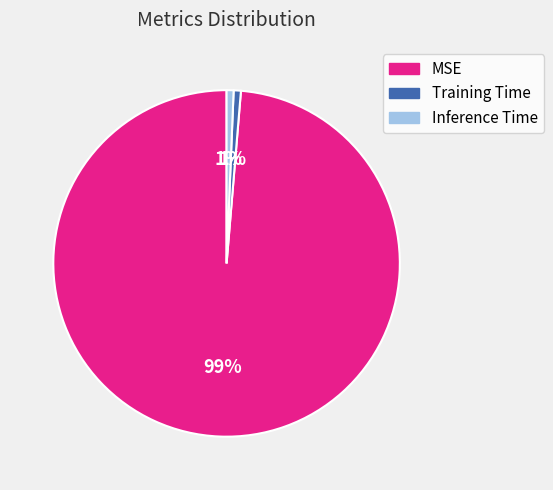

True or false: Training Time accounts for 15% of the total.

False